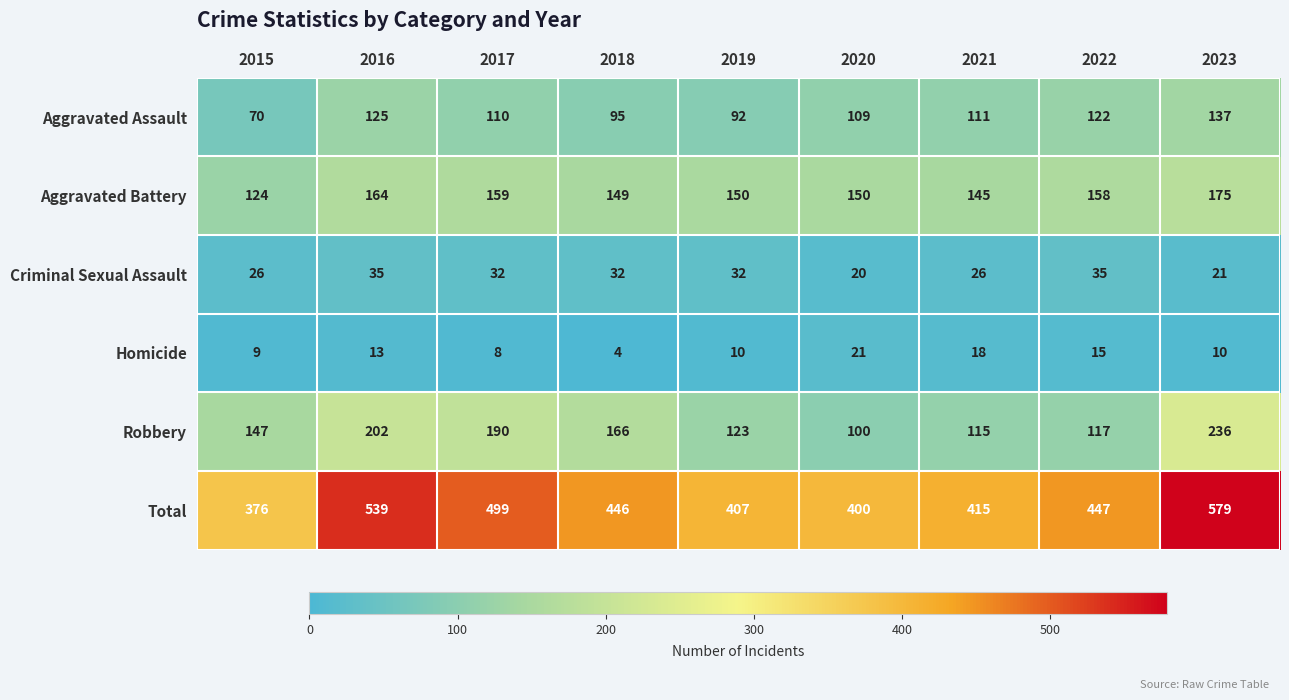

At which category is the sum across all series the highest?

2023